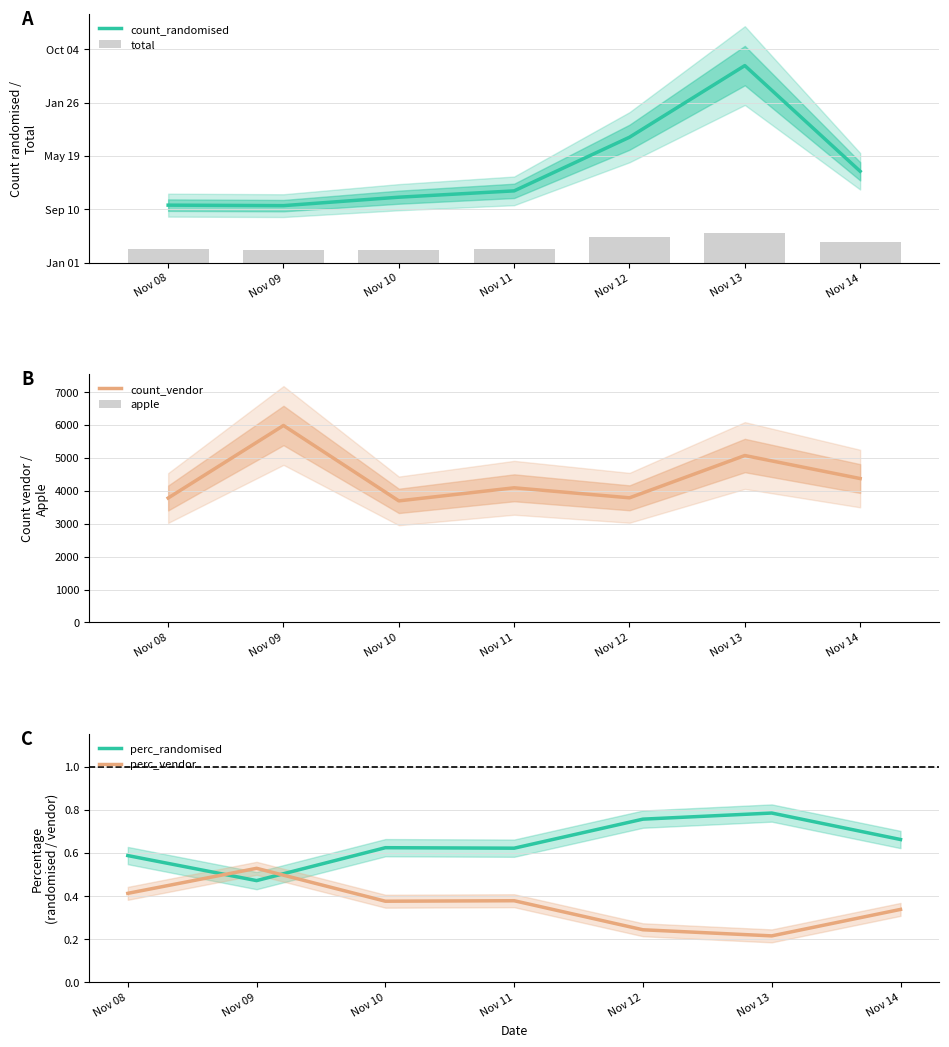

At which category is the sum across all series the highest?

Nov 13